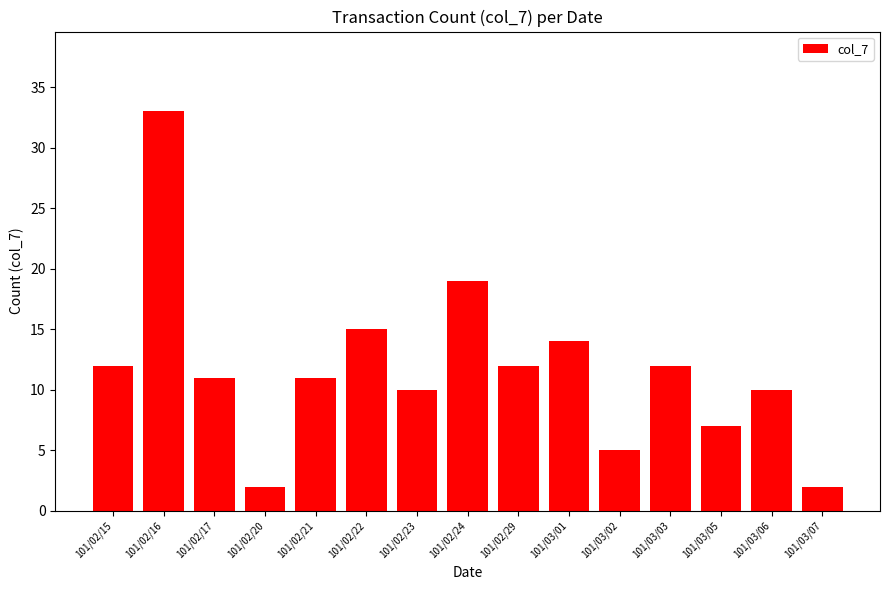

How many bars are there in total?

15